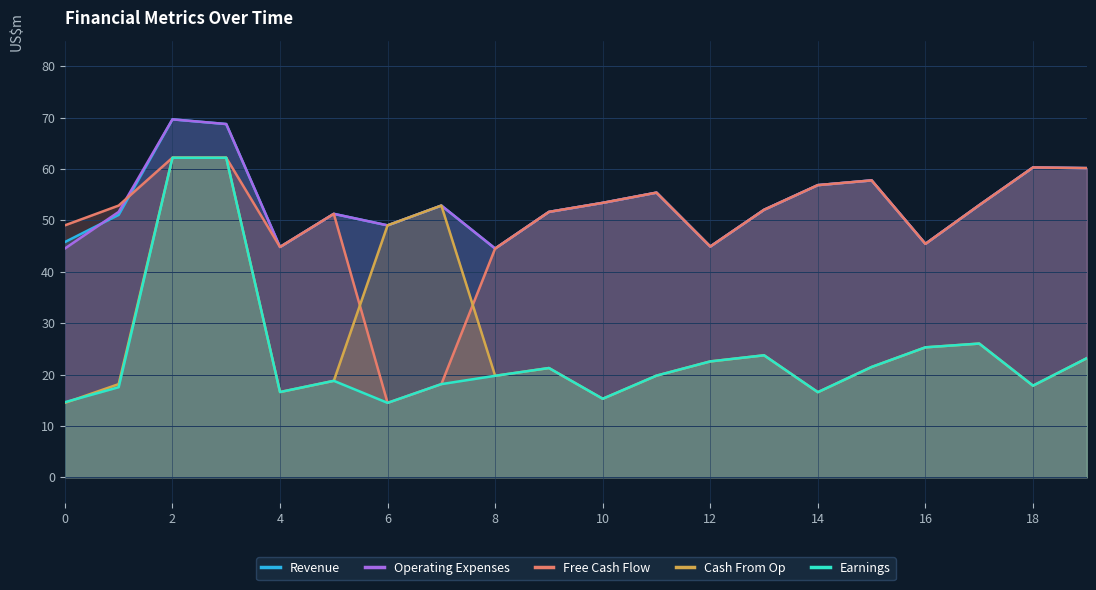

At how many categories does at least one series exceed 67?

2